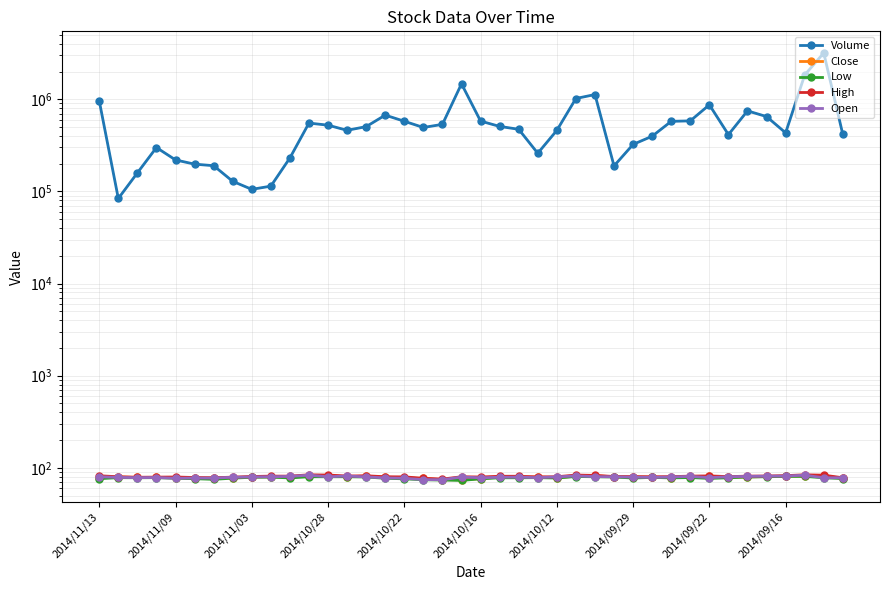

Read the Volume value at 37.

1832211.0